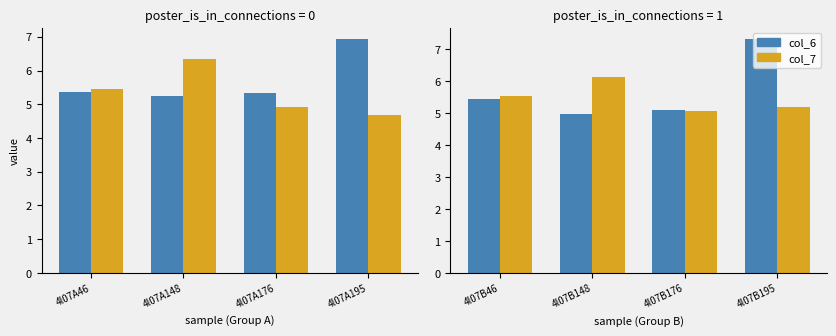

Which series has the widest spread of values?

col_6